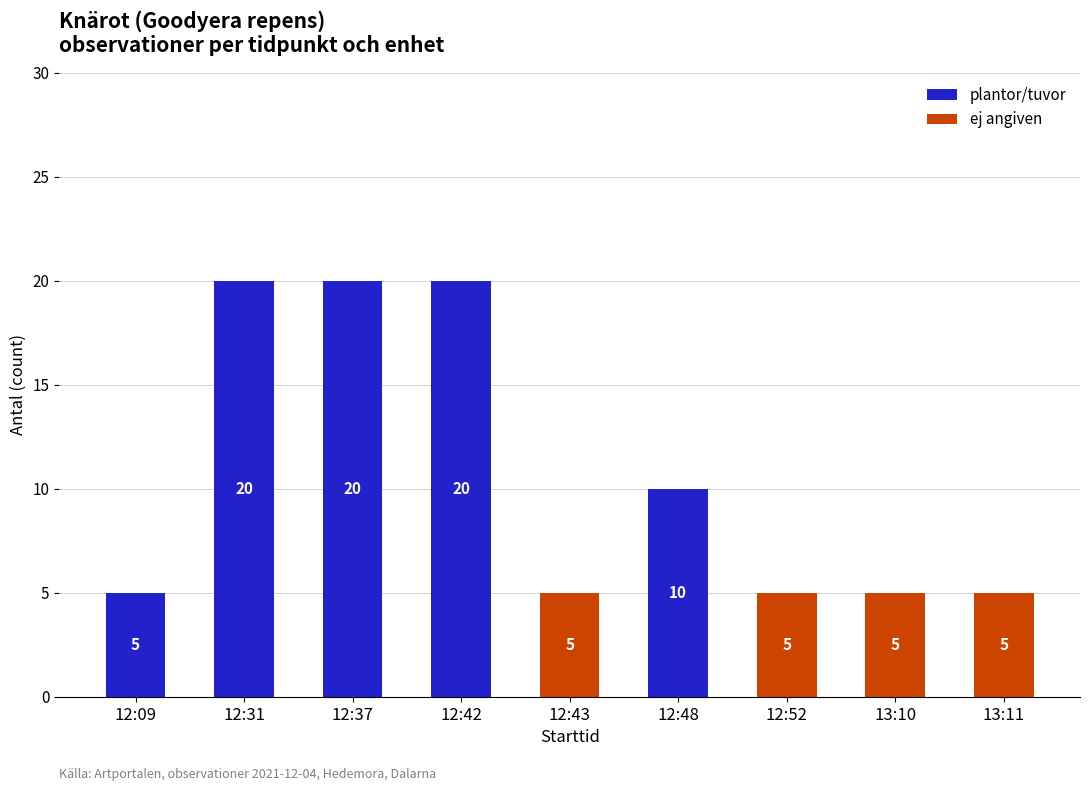

Does the chart contain stacked bars?

Yes